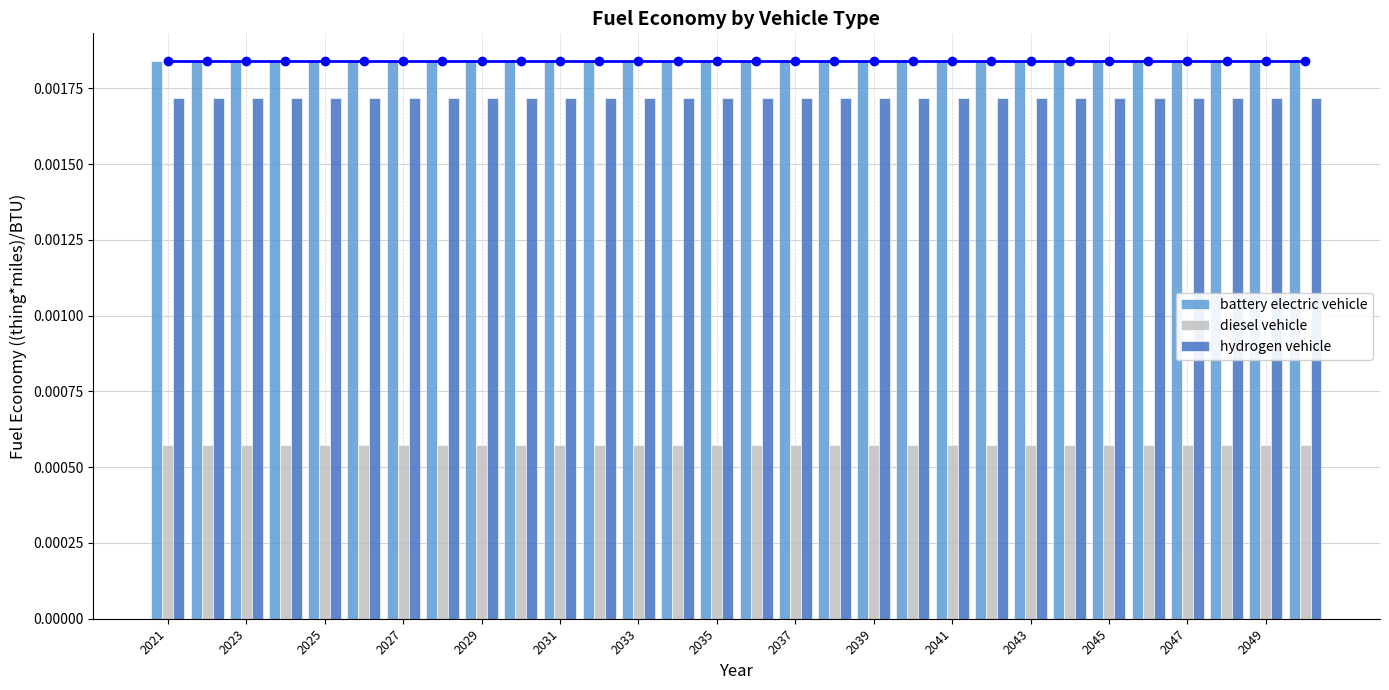

List the series in order of their peak value, highest first.

battery electric vehicle, hydrogen vehicle, diesel vehicle